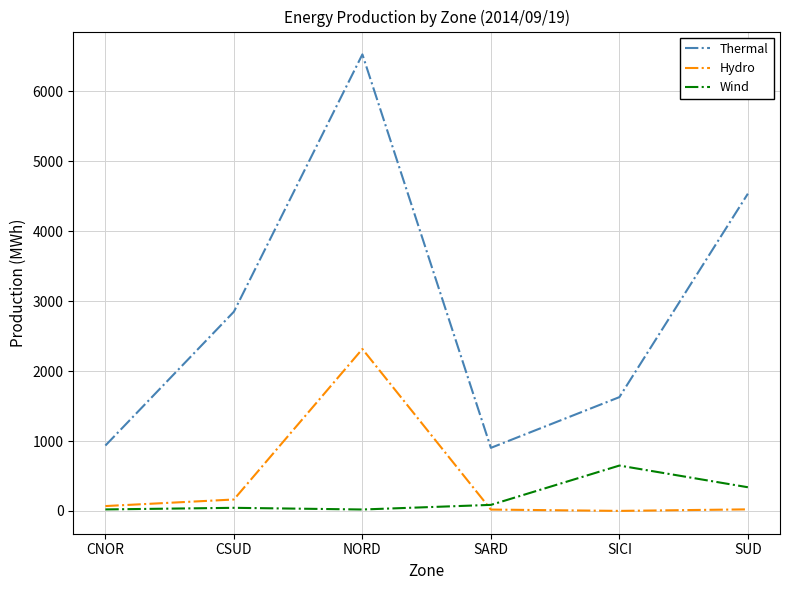

Does the chart display data point markers on the line(s)?

No